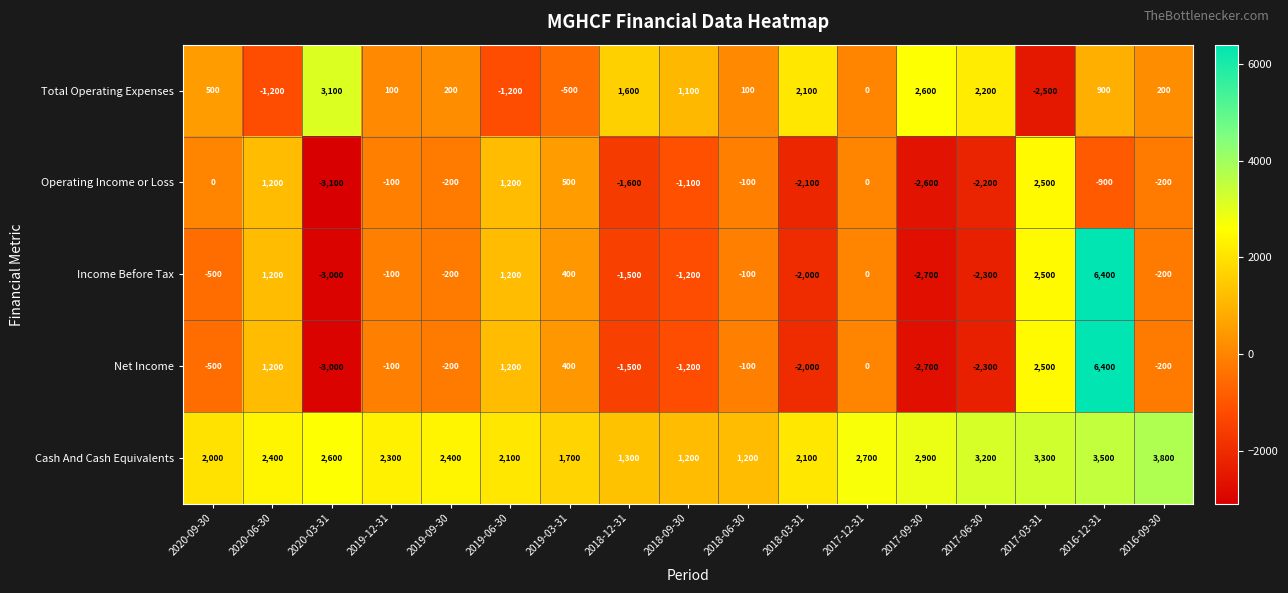

What is the sum of all Total Operating Expenses values?

9300